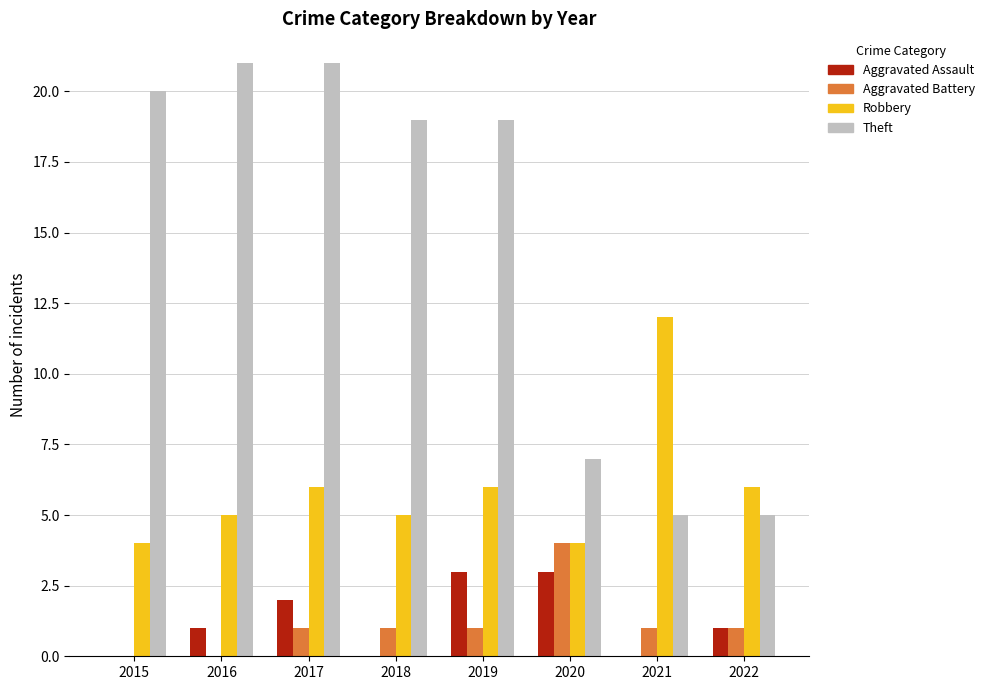

What is the total value across all series at 2019?

29